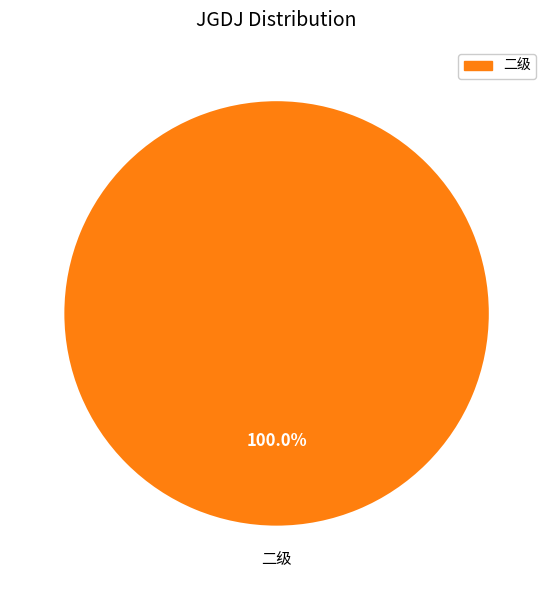

Is there a majority slice in this chart?

Yes